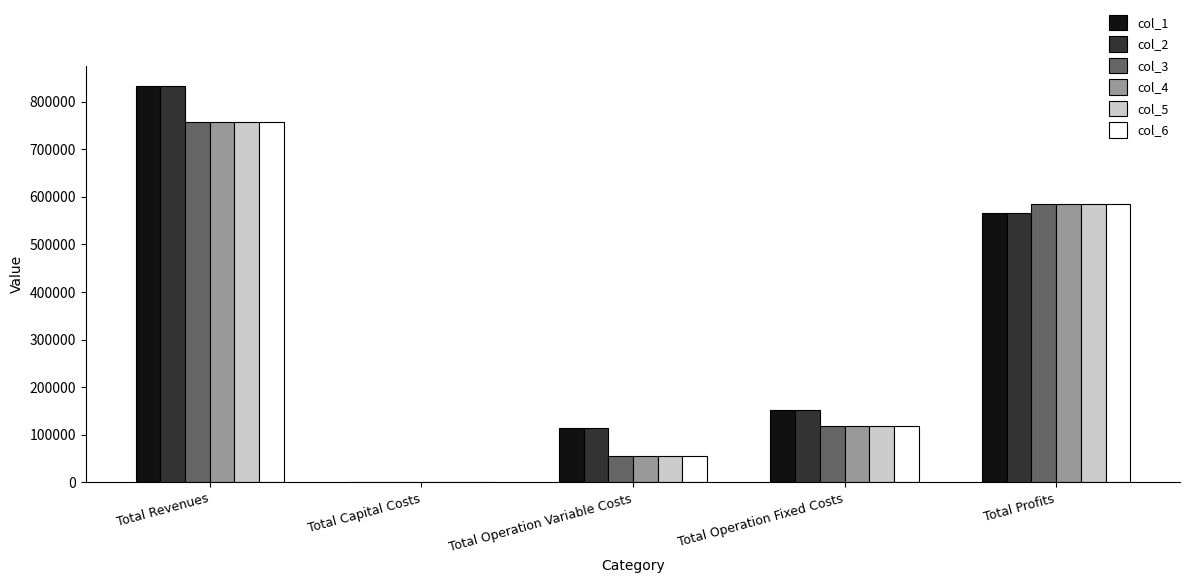

At which category is the sum across all series the highest?

Total Revenues